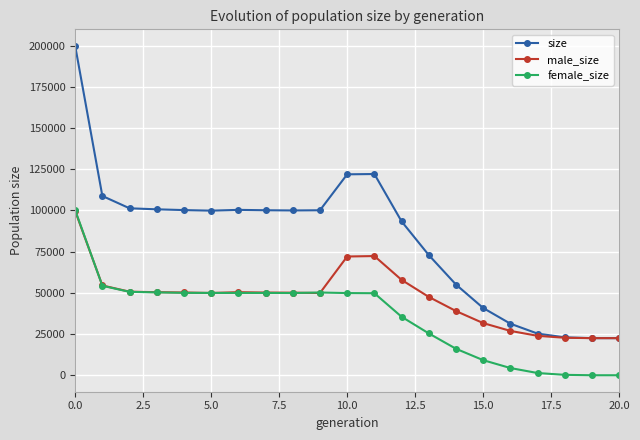

What is the greatest value displayed?

199819